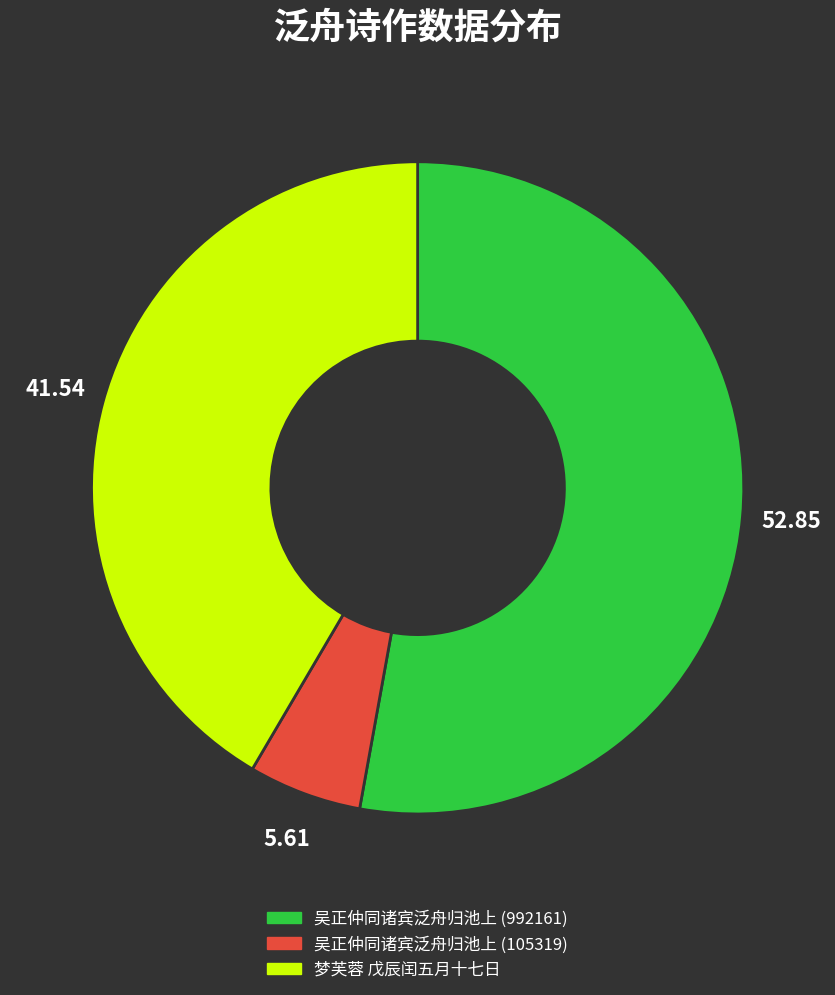

True or false: 吴正仲同诸宾泛舟归池上 (105319) accounts for 13% of the total.

False